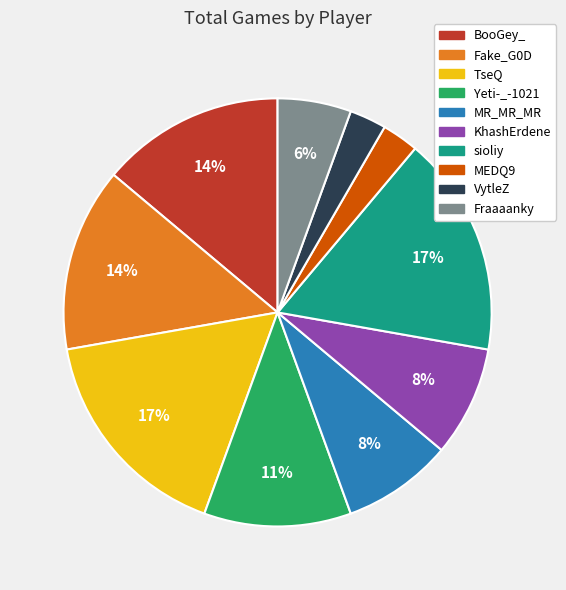

Which has a higher value, KhashErdene or VytleZ?

KhashErdene